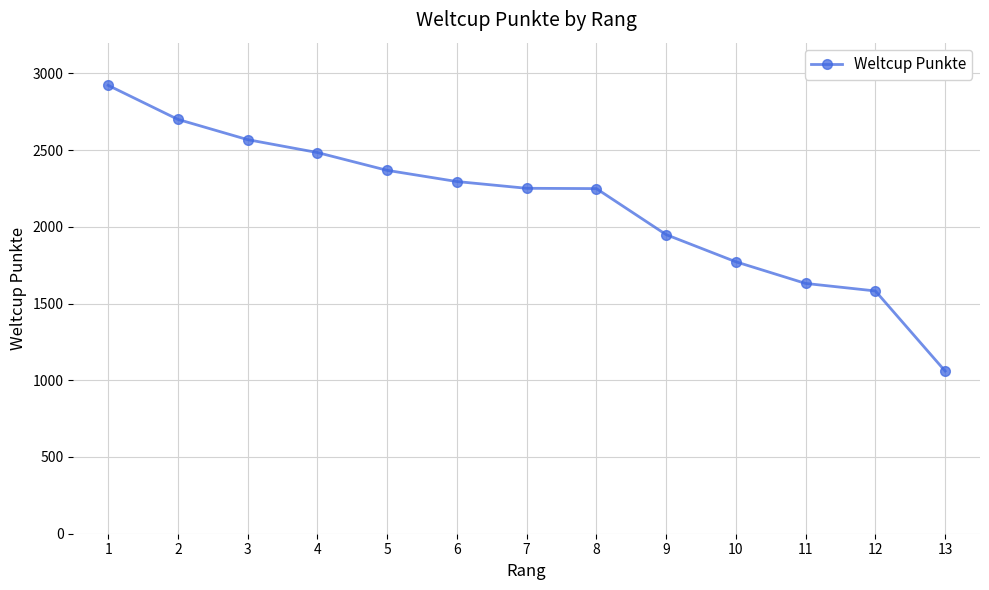

What is the difference between the values at 9 and 13?

889